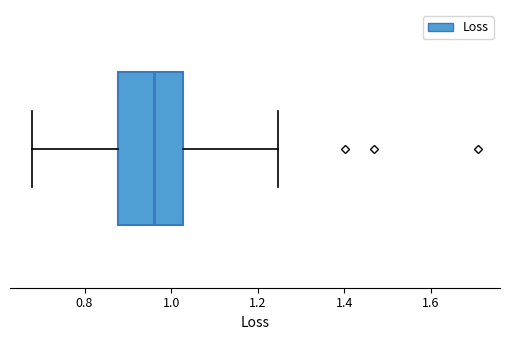

Transcribe this box plot: give where the median line is, the range the box spans, and where the two whiskers end, as read against the x-axis. The values are not printed on the chart, so give them approximately, as read against the axis.

median 0.96, box 0.88 to 1.02, whiskers 0.68 to 1.24